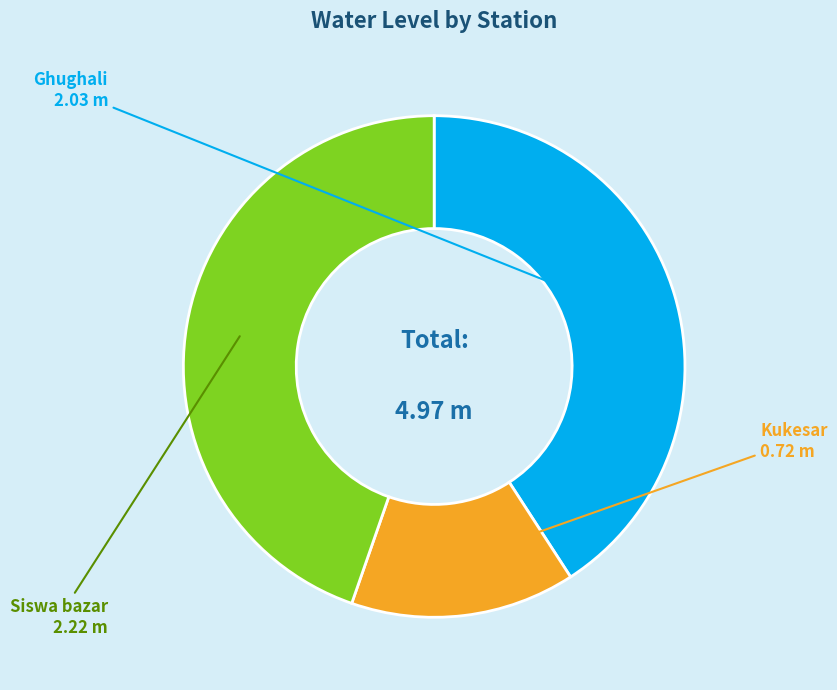

Which category has the smallest portion of the pie?

Kukesar